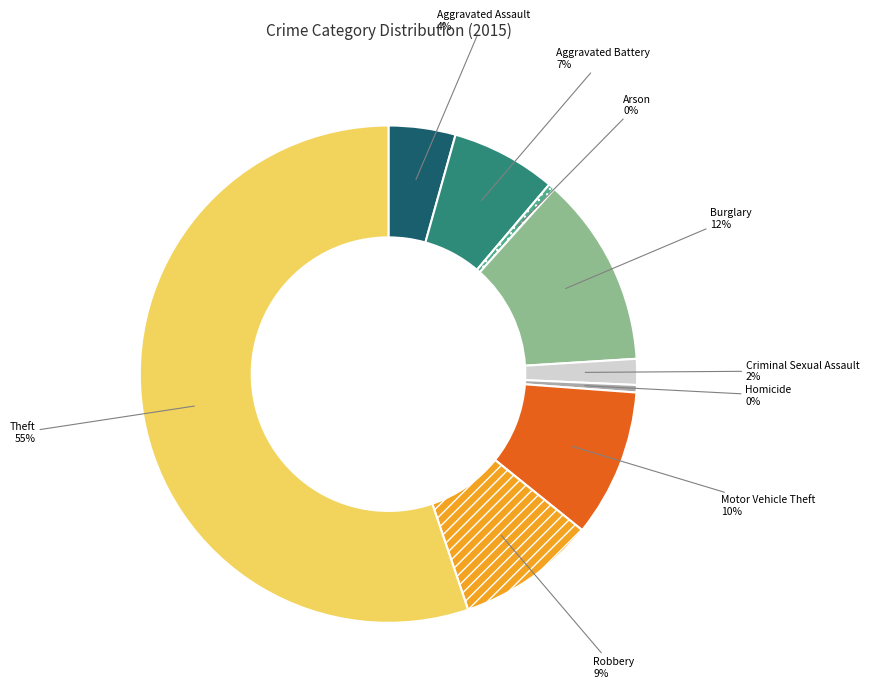

True or false: Aggravated Battery accounts for 19% of the total.

False